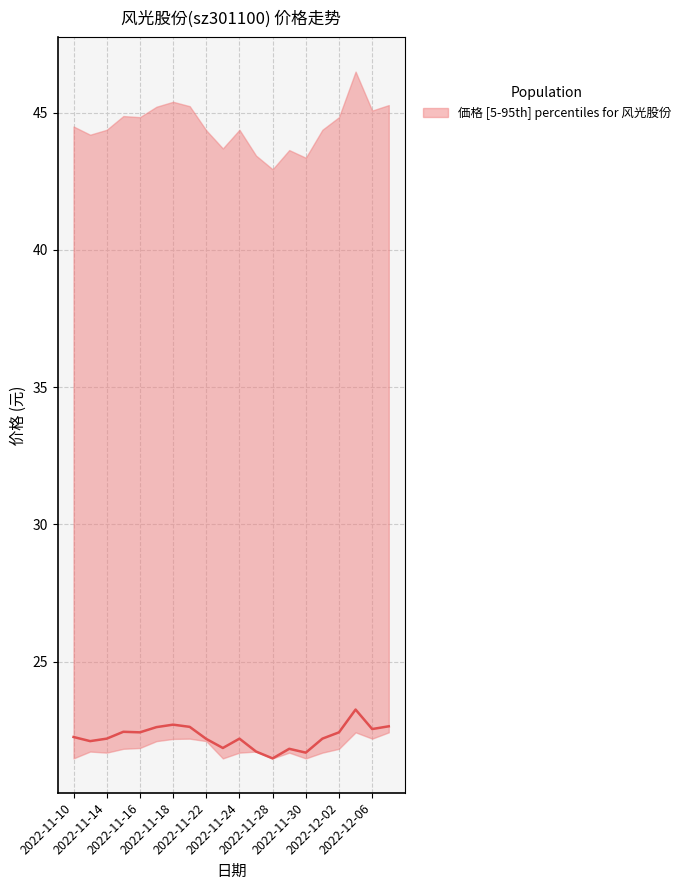

At which category does the data reach its first local peak?

2022-11-15